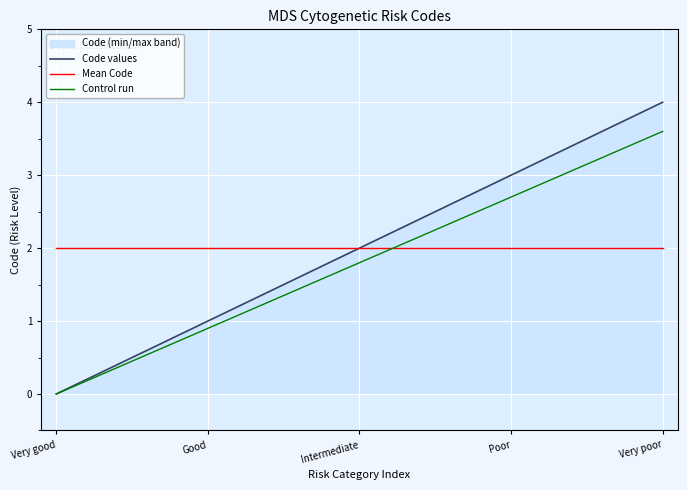

Rank the categories by Mean Code value from highest to lowest.

Very good, Good, Intermediate, Poor, Very poor